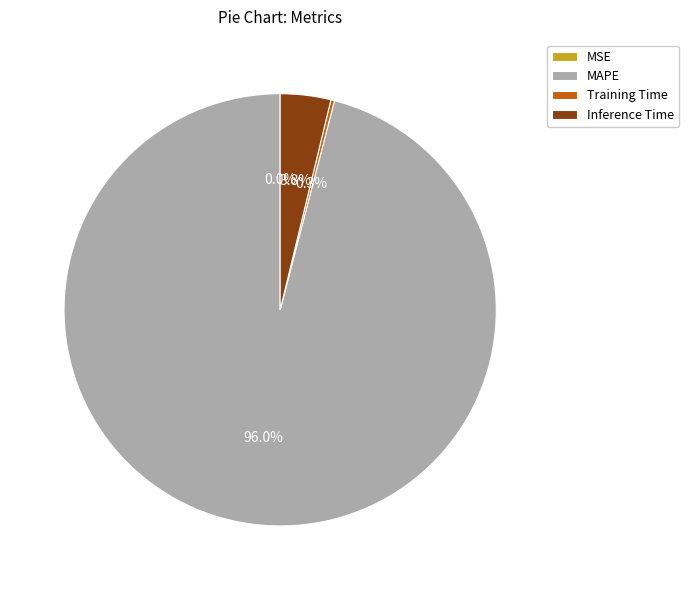

Which slice is the largest?

MAPE